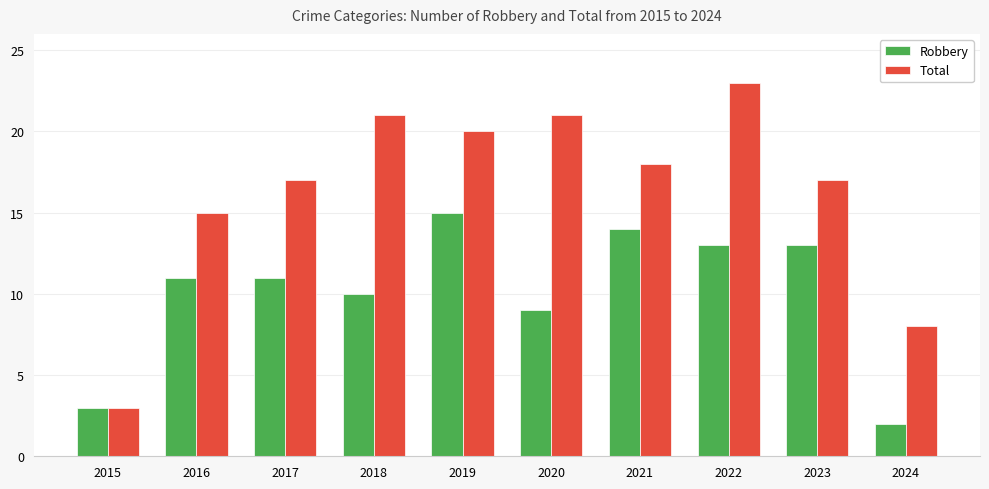

The Robbery series shows 8 at 2019. True or false?

False